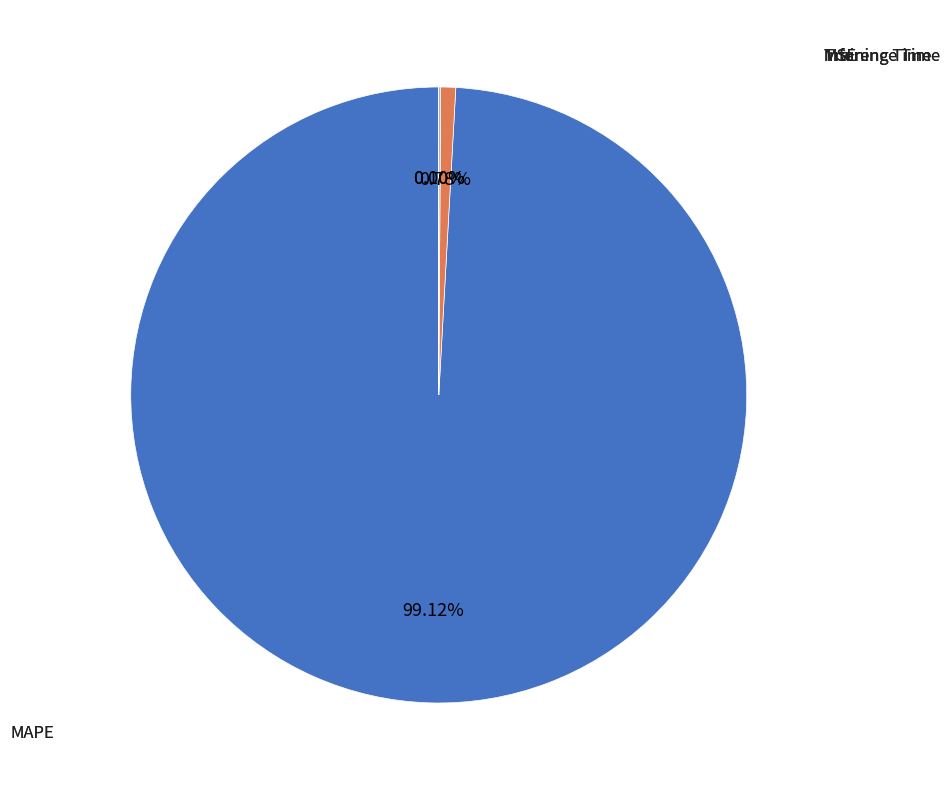

Is there any slice that represents more than half of the pie?

Yes